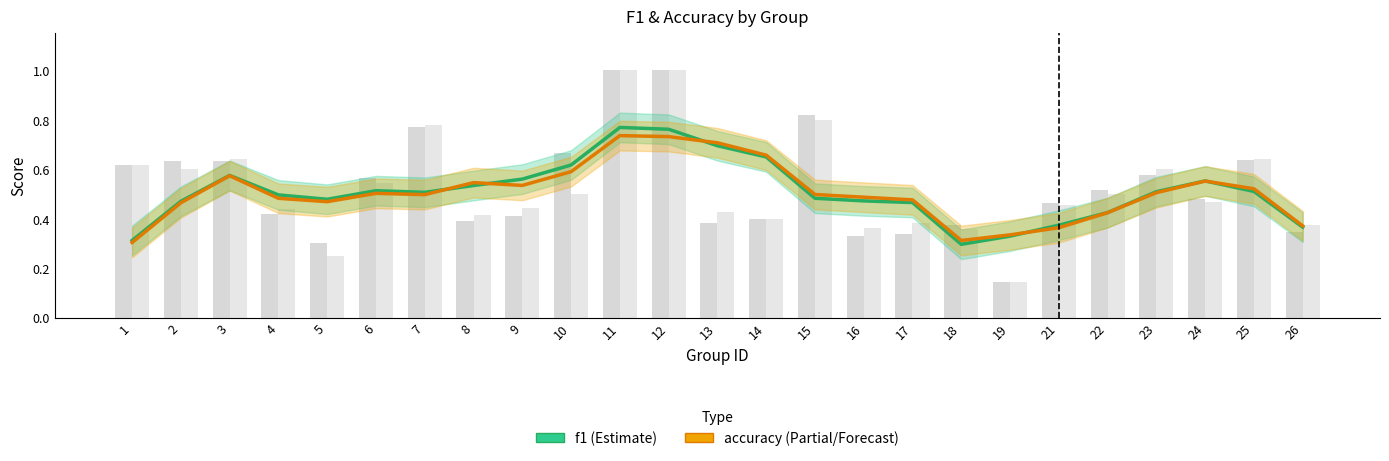

Reading left to right, extract all data points from this chart.

f1: 1=0.3	2=0.5	3=0.6	4=0.5	5=0.5	6=0.5	7=0.5	8=0.5	9=0.6	10=0.6	11=0.8	12=0.8	13=0.7	14=0.6	15=0.5	16=0.5	17=0.5	18=0.3	19=0.3	21=0.4	22=0.4	23=0.5	24=0.6	25=0.5	26=0.4
accuracy: 1=0.3	2=0.5	3=0.6	4=0.5	5=0.5	6=0.5	7=0.5	8=0.5	9=0.5	10=0.6	11=0.7	12=0.7	13=0.7	14=0.7	15=0.5	16=0.5	17=0.5	18=0.3	19=0.3	21=0.4	22=0.4	23=0.5	24=0.6	25=0.5	26=0.4